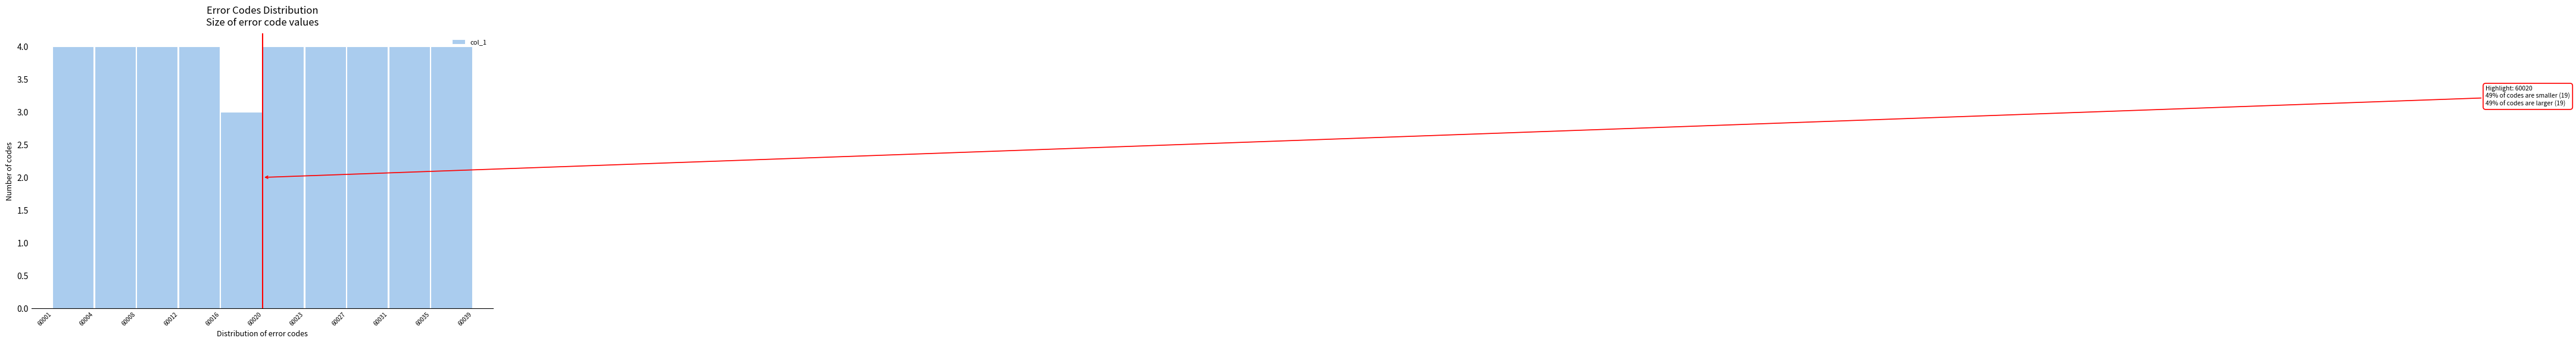

What is the value of the 9th bar from the left?

4